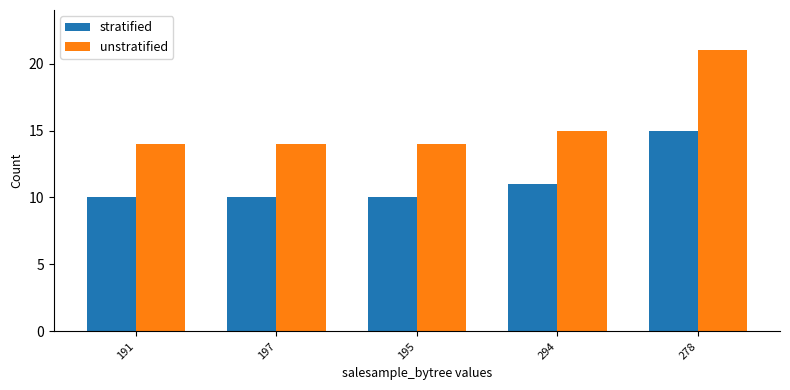

Which label corresponds to the smallest value in the chart?

191